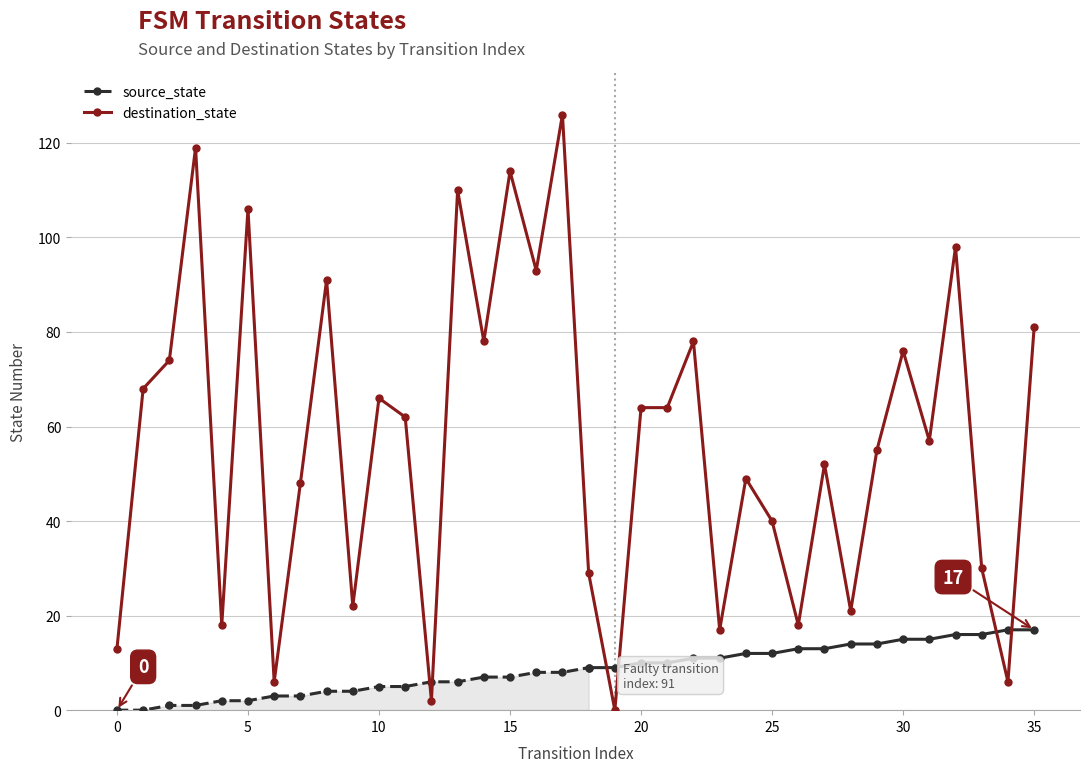

The chart shows a value of 126 at 17. True or false?

True